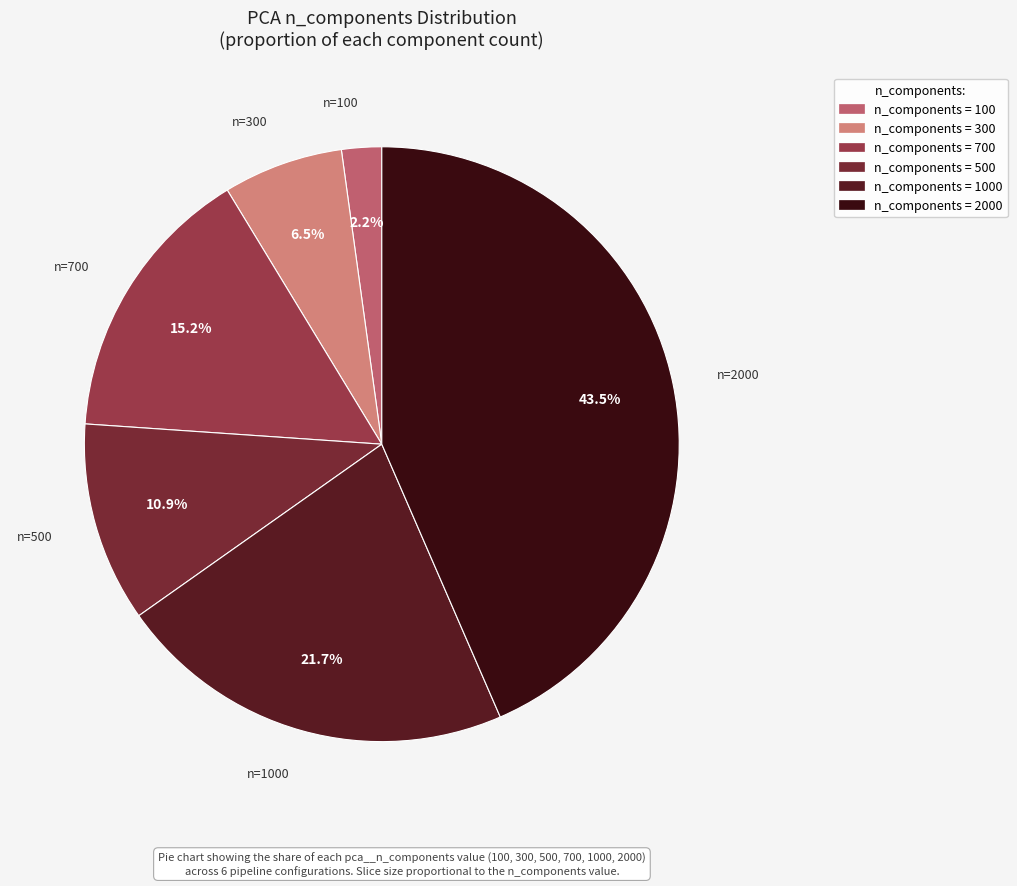

Does any single category account for the majority?

No